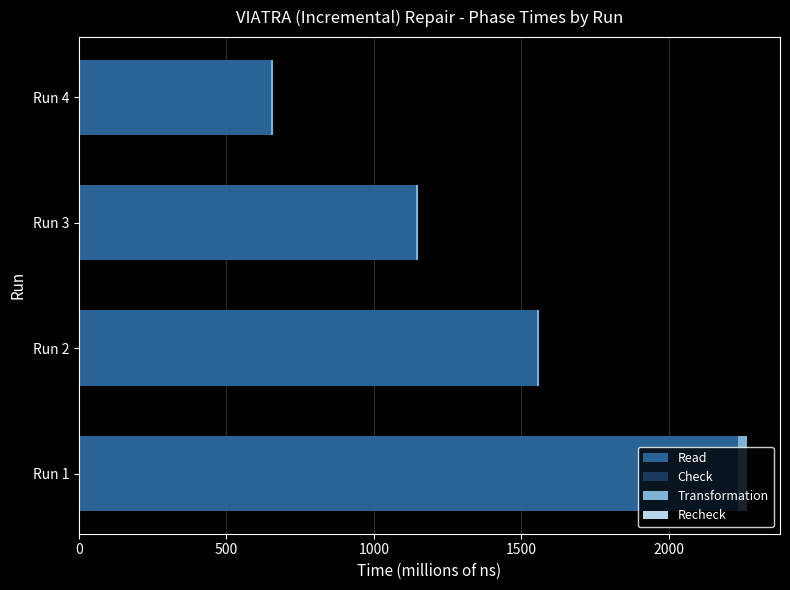

At which category is the sum across all series the highest?

Run 1